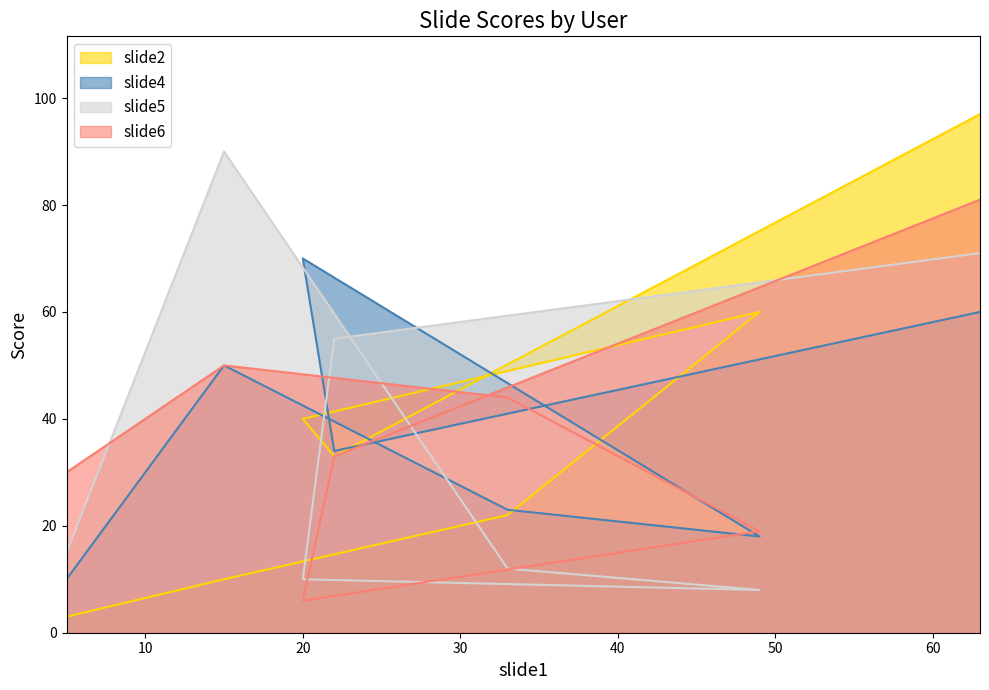

How many series are shown in this chart?

4